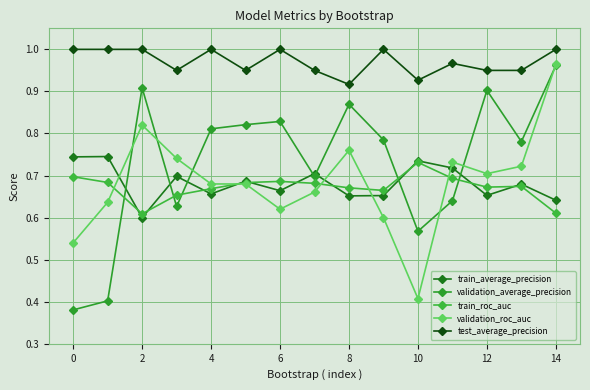

What is the minimum value shown in the chart?

0.4